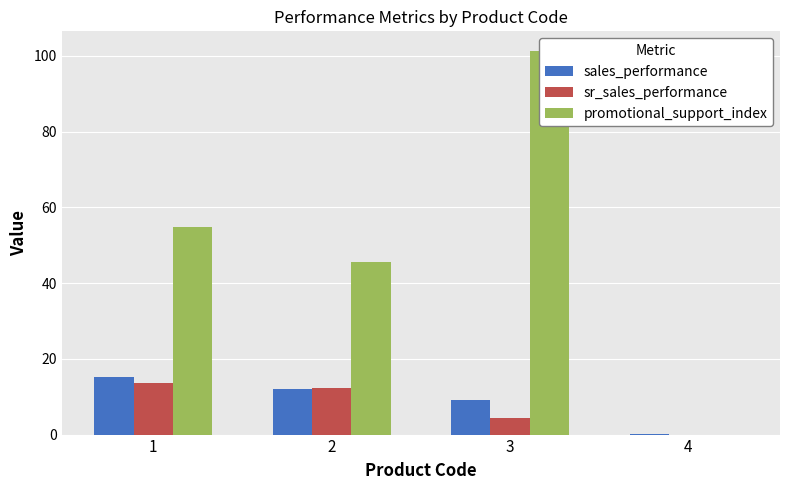

At which category is the sum across all series the highest?

3